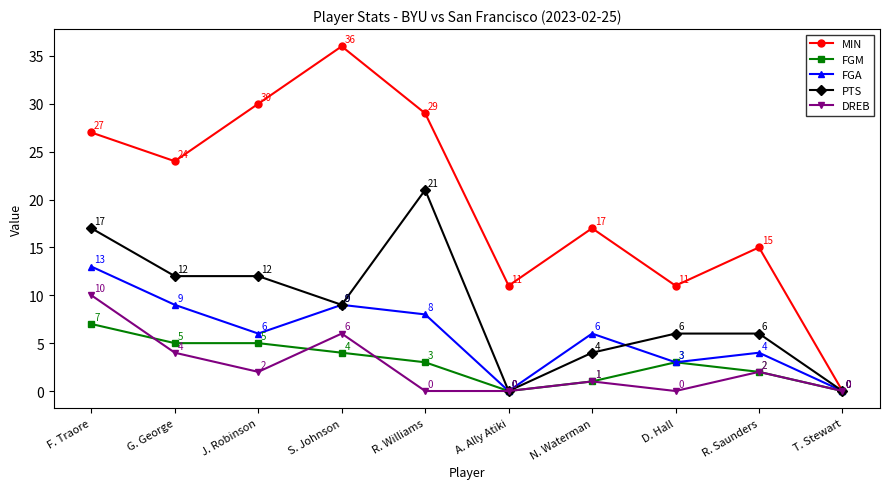

Reading right to left, list all the values displayed in this chart.

MIN: T. Stewart=0	R. Saunders=15	D. Hall=11	N. Waterman=17	A. Ally Atiki=11	R. Williams=29	S. Johnson=36	J. Robinson=30	G. George=24	F. Traore=27
FGM: T. Stewart=0	R. Saunders=2	D. Hall=3	N. Waterman=1	A. Ally Atiki=0	R. Williams=3	S. Johnson=4	J. Robinson=5	G. George=5	F. Traore=7
FGA: T. Stewart=0	R. Saunders=4	D. Hall=3	N. Waterman=6	A. Ally Atiki=0	R. Williams=8	S. Johnson=9	J. Robinson=6	G. George=9	F. Traore=13
PTS: T. Stewart=0	R. Saunders=6	D. Hall=6	N. Waterman=4	A. Ally Atiki=0	R. Williams=21	S. Johnson=9	J. Robinson=12	G. George=12	F. Traore=17
DREB: T. Stewart=0	R. Saunders=2	D. Hall=0	N. Waterman=1	A. Ally Atiki=0	R. Williams=0	S. Johnson=6	J. Robinson=2	G. George=4	F. Traore=10